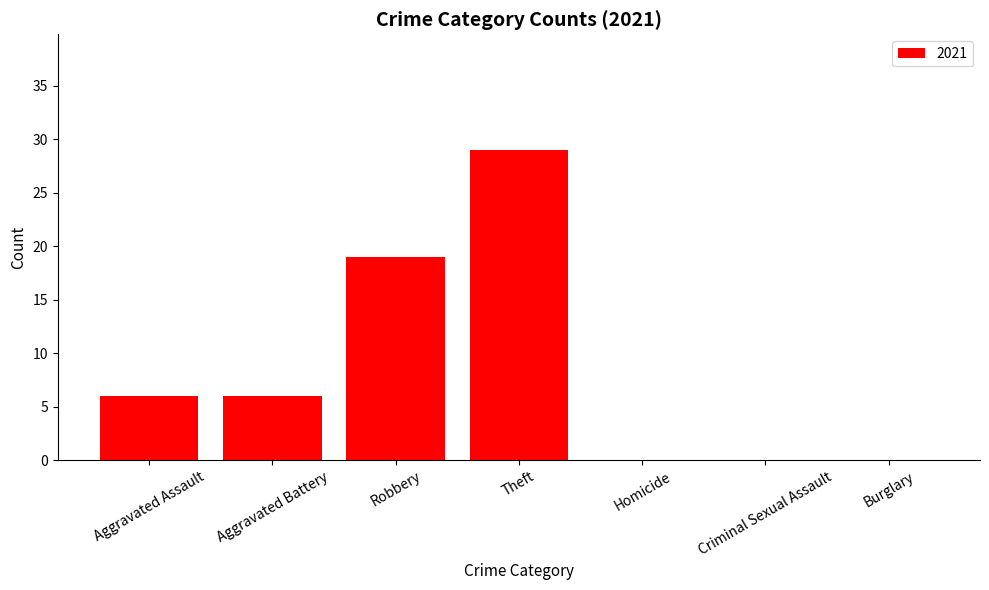

What is the sum of all values?

60